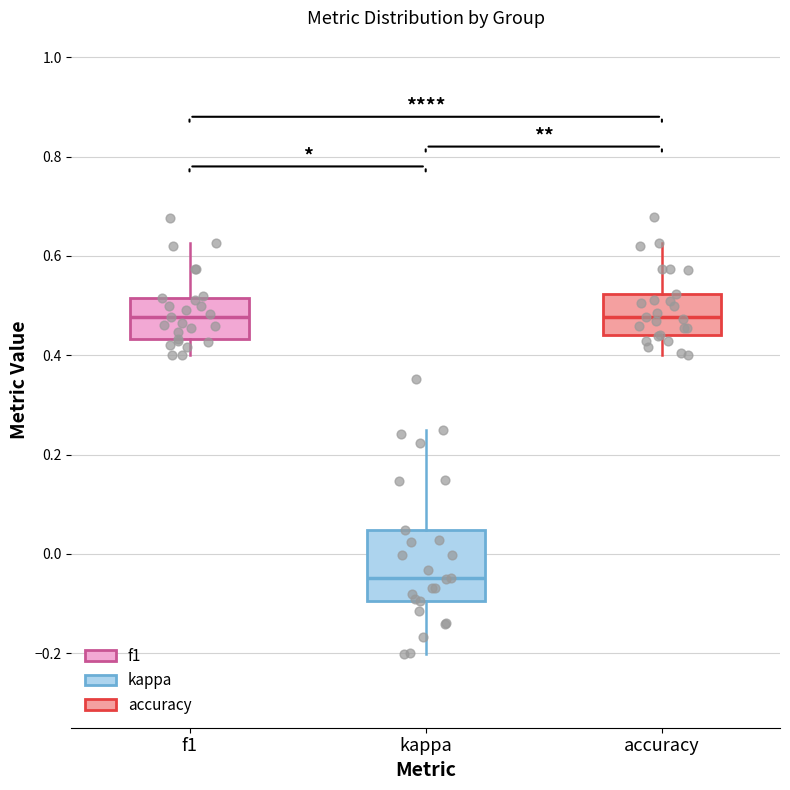

Reading left to right, transcribe this box plot: for each box, give where its median line is, the range the box spans, and where its two whiskers end, as read against the y-axis. The values are not printed on the chart, so give them approximately, as read against the axis.

f1: median 0.48, box 0.44 to 0.52, whiskers 0.40 to 0.62
kappa: median -0.04, box -0.10 to 0.04, whiskers -0.20 to 0.26
accuracy: median 0.48, box 0.44 to 0.52, whiskers 0.40 to 0.62